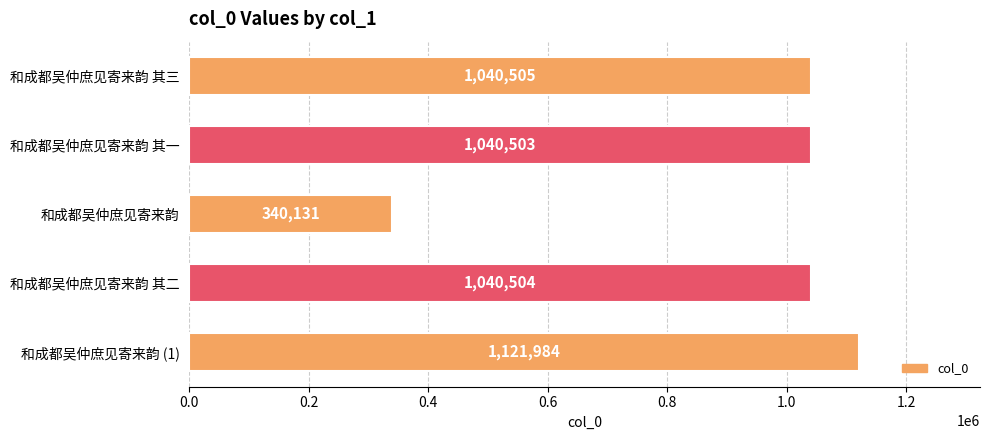

Between 和成都吴仲庶见寄来韵 其二 and 和成都吴仲庶见寄来韵, which is larger?

和成都吴仲庶见寄来韵 其二